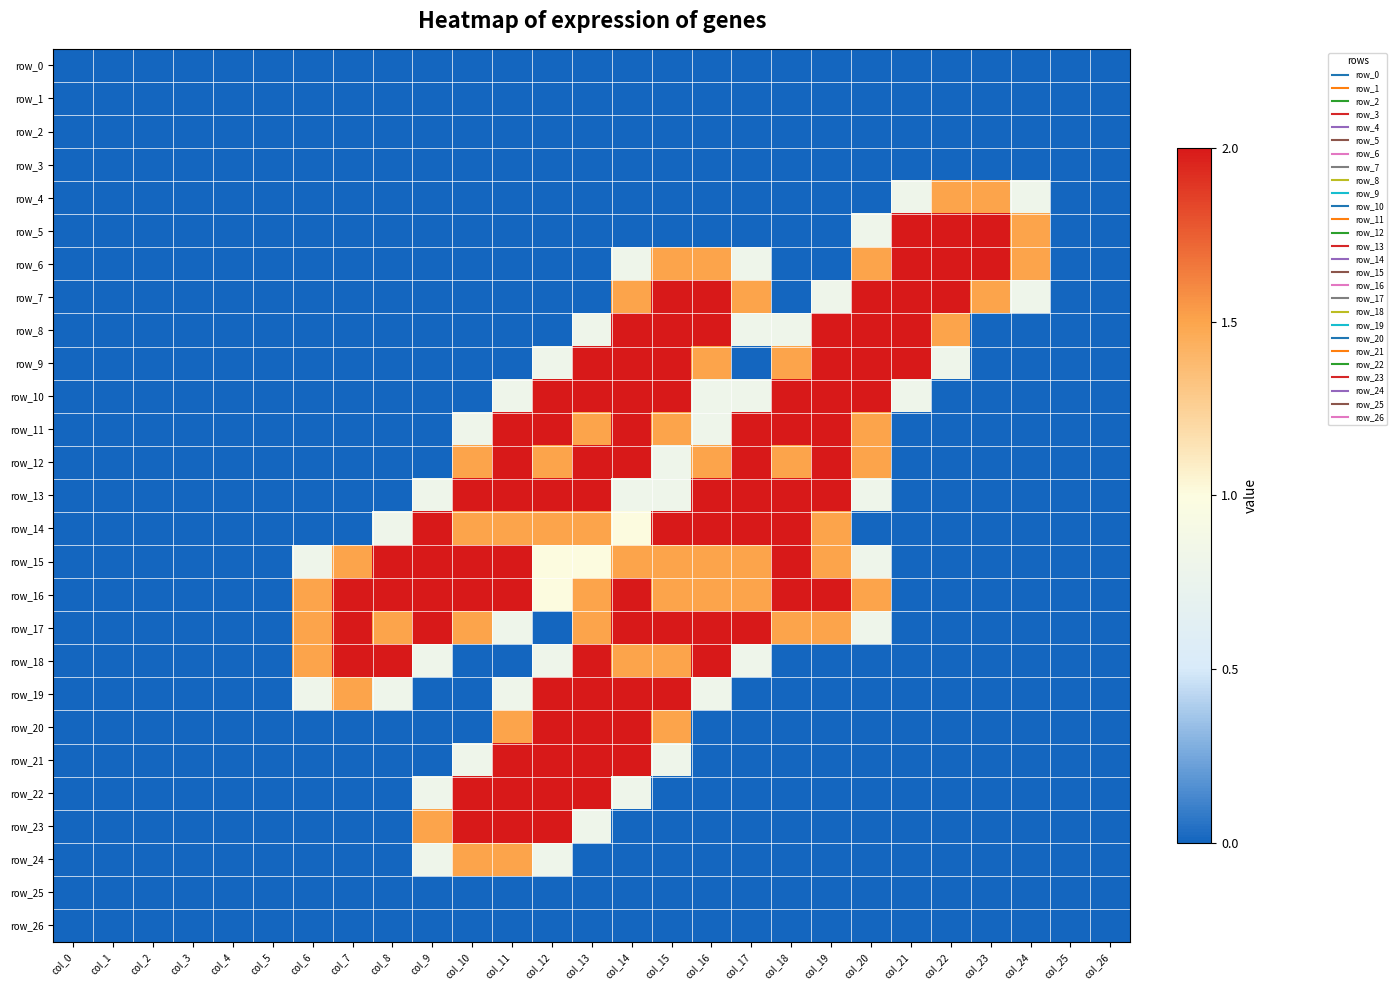

What is the difference between the maximum and minimum values in the row_24 series?

1.5